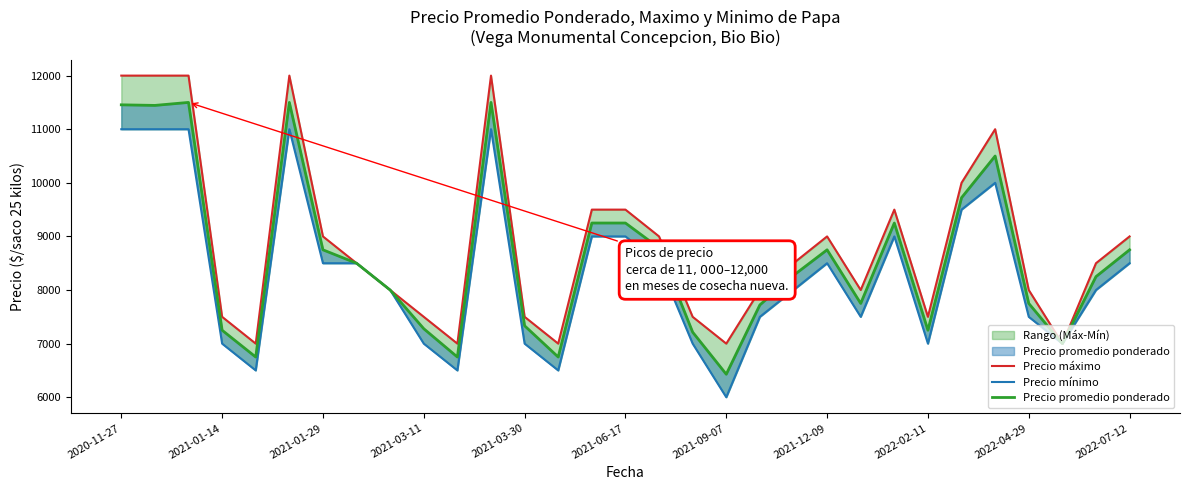

What is the average value of the Precio mínimo series?

8323